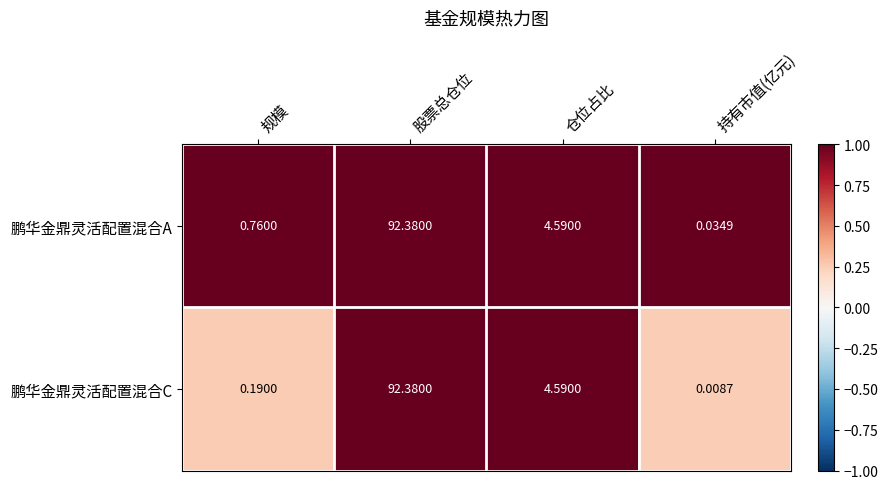

At which category is the sum across all series the highest?

股票总仓位